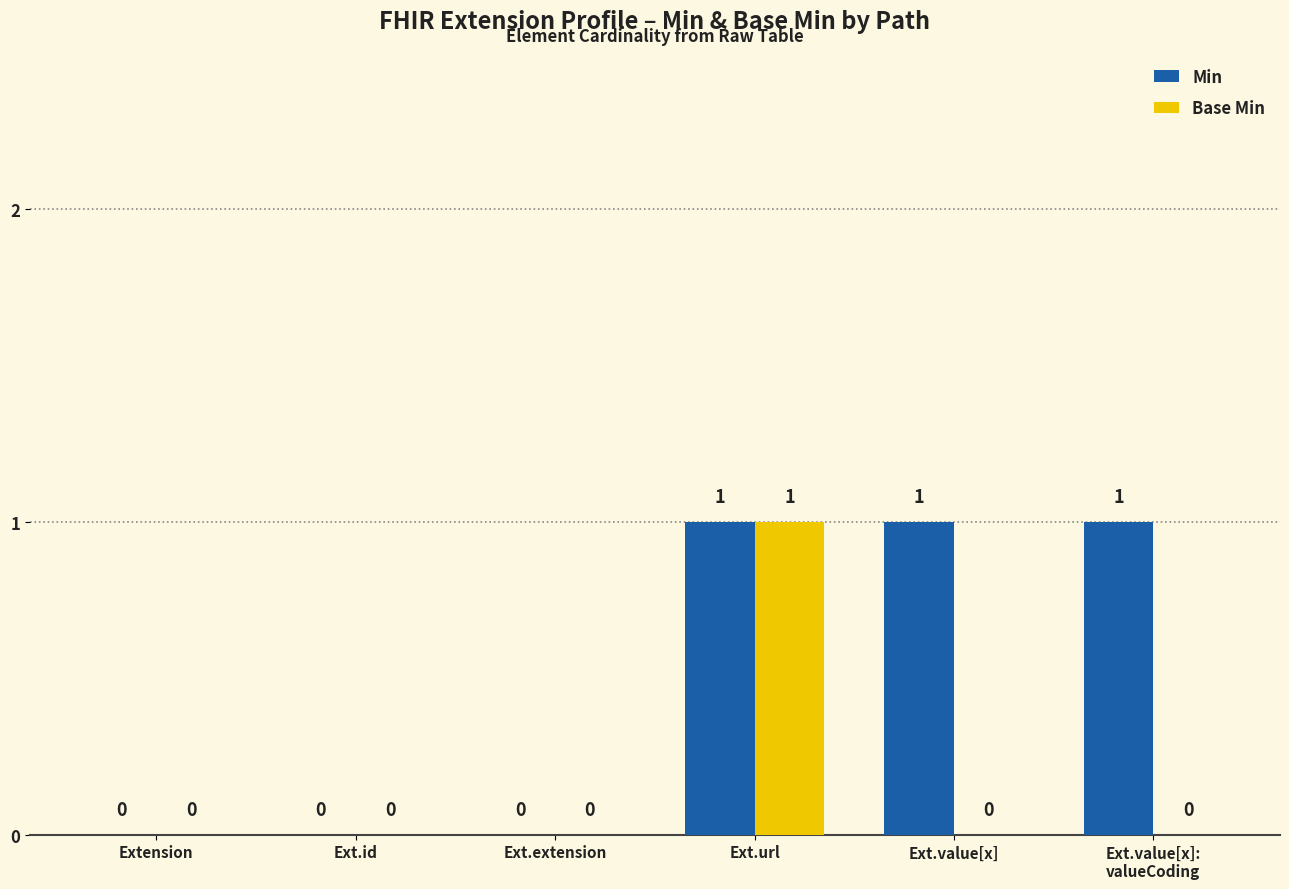

True or false: Min has a value of -1 at Ext.id.

False